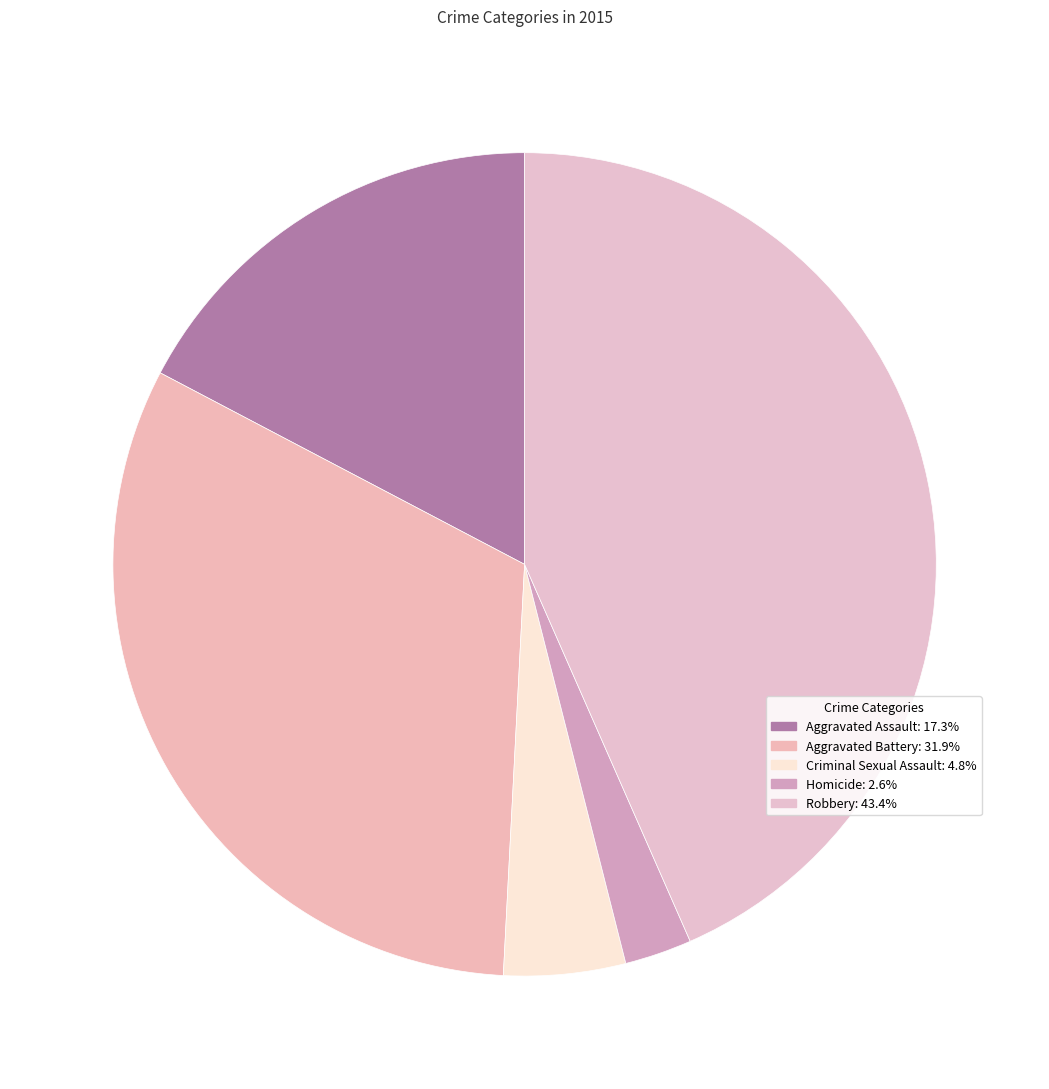

Rank the categories by value from lowest to highest.

Homicide, Criminal Sexual Assault, Aggravated Assault, Aggravated Battery, Robbery